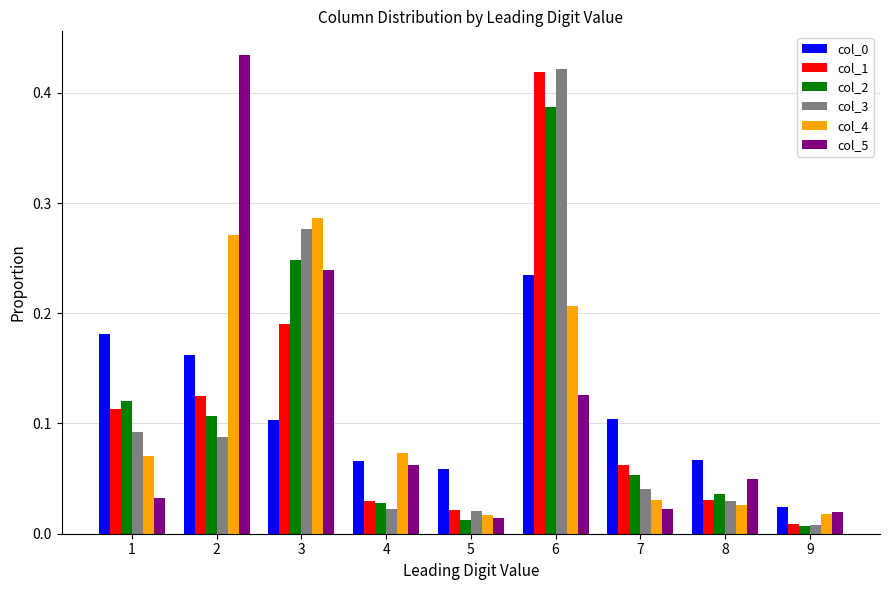

Count the number of categories in the chart.

9